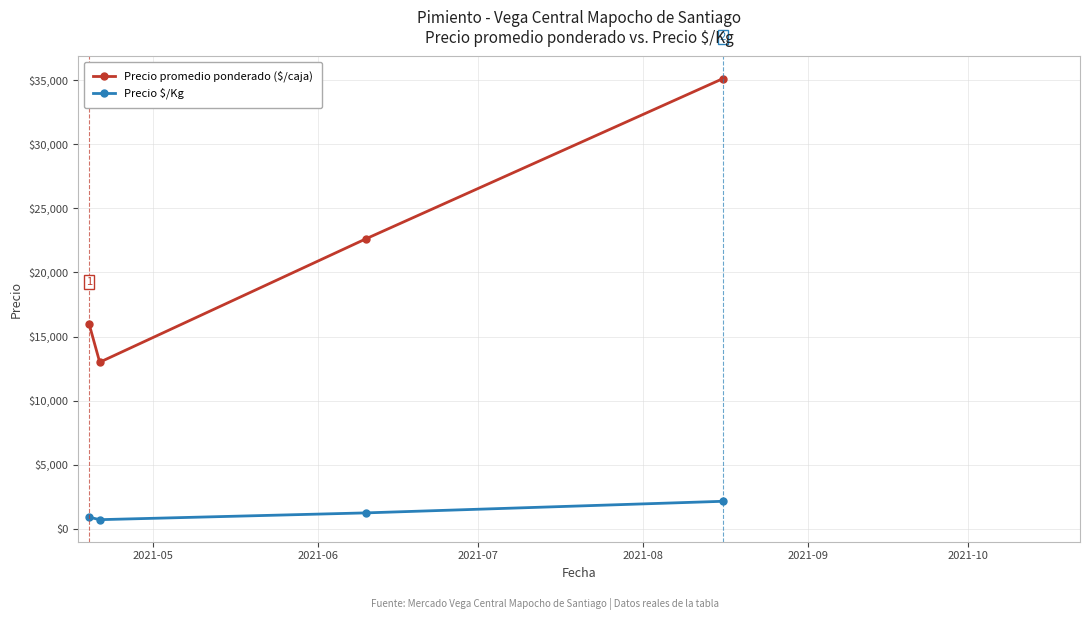

True or false: Precio promedio ponderado ($/caja) and Precio $/Kg cross at least once.

False